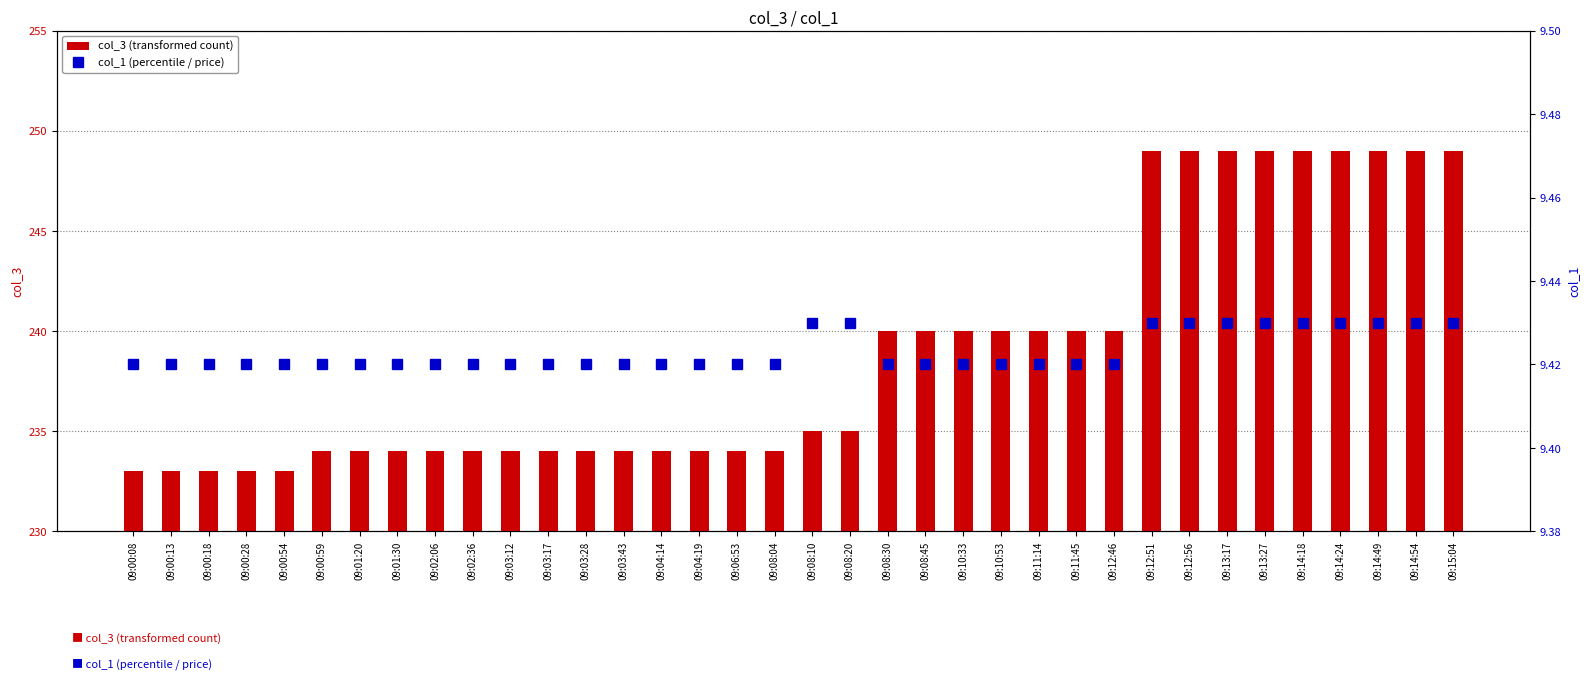

Reading left to right, transcribe all the data shown in this chart.

col_3 (transformed count): 233.0	233.0	233.0	233.0	233.0	234.0	234.0	234.0	234.0	234.0	234.0	234.0	234.0	234.0	234.0	234.0	234.0	234.0	235.0	235.0	240.0	240.0	240.0	240.0	240.0	240.0	240.0	249.0	249.0	249.0	249.0	249.0	249.0	249.0	249.0	249.0
col_1 (percentile / price): 9.4	9.4	9.4	9.4	9.4	9.4	9.4	9.4	9.4	9.4	9.4	9.4	9.4	9.4	9.4	9.4	9.4	9.4	9.4	9.4	9.4	9.4	9.4	9.4	9.4	9.4	9.4	9.4	9.4	9.4	9.4	9.4	9.4	9.4	9.4	9.4